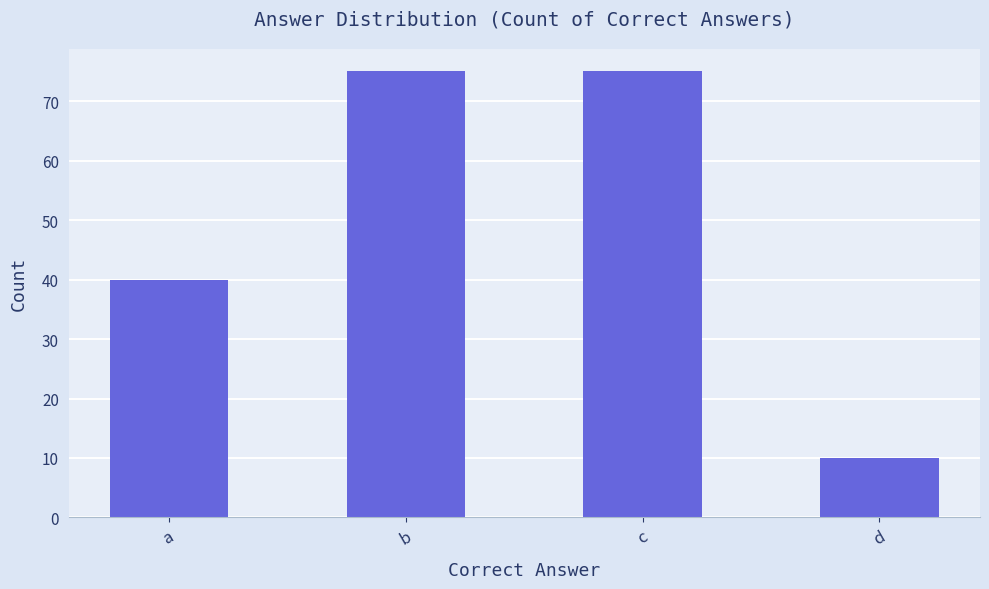

Reading left to right, transcribe all the data shown in this chart.

40	75	75	10